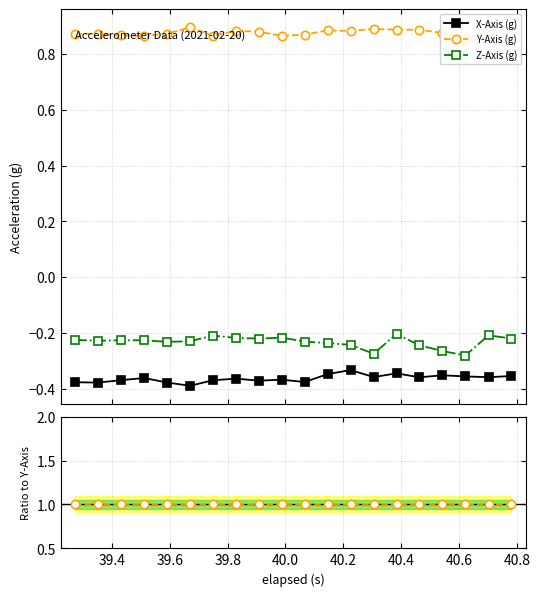

True or false: Z-Axis (g) and X-Axis (g) intersect in this chart.

False